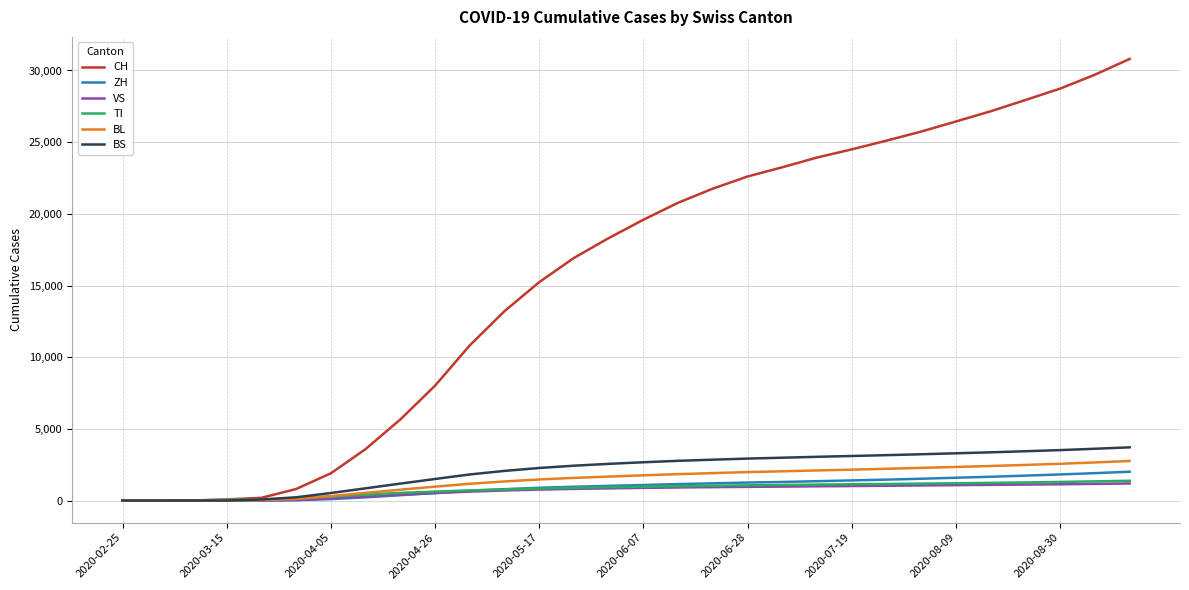

Which series has the widest spread of values?

CH